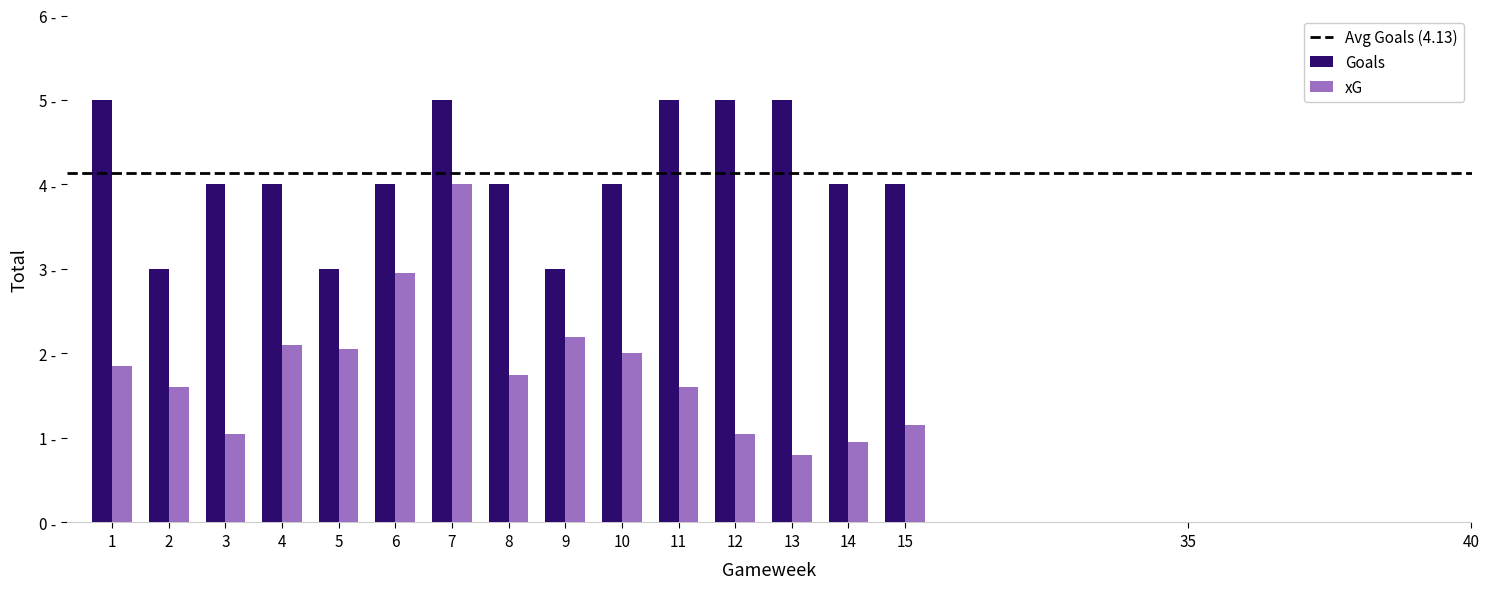

List the labels in order of xG value, largest first.

7, 6, 9, 4, 5, 10, 1, 8, 2, 11, 15, 3, 12, 14, 13